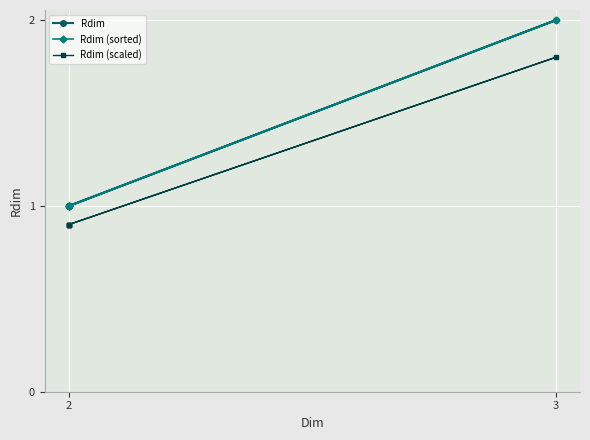

Where is the first local maximum for Rdim?

3